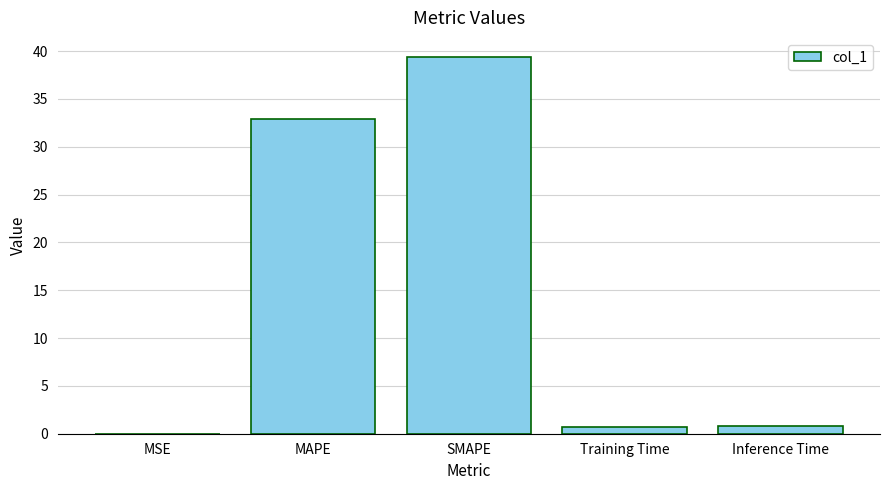

Between Inference Time and MAPE, which is larger?

MAPE